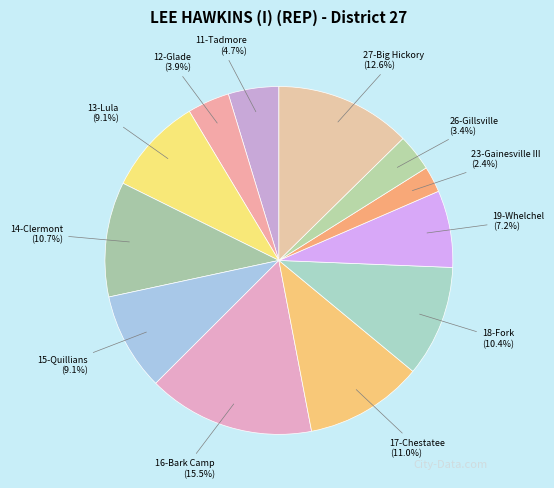

Is it true that 18-Fork is 10% of the pie?

True